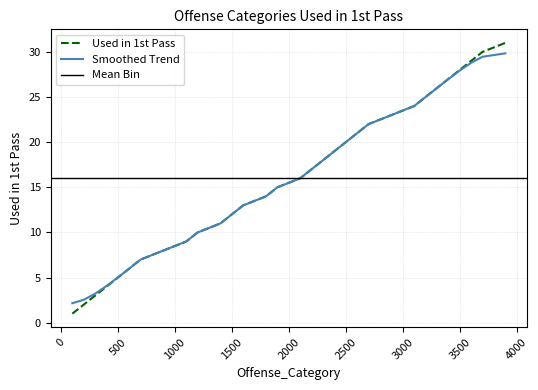

What is the change in value from 2600 to 3500?

+7